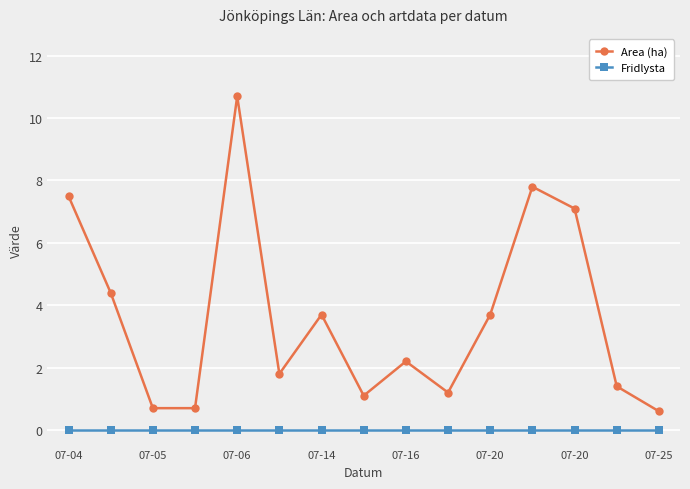

True or false: Area (ha) and Fridlysta intersect in this chart.

False